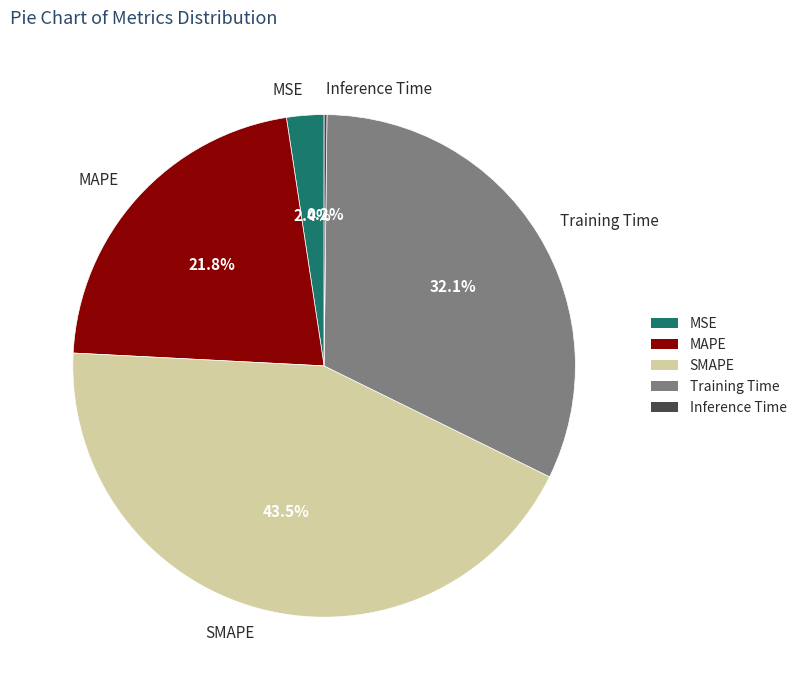

What is the largest slice in the pie chart?

SMAPE